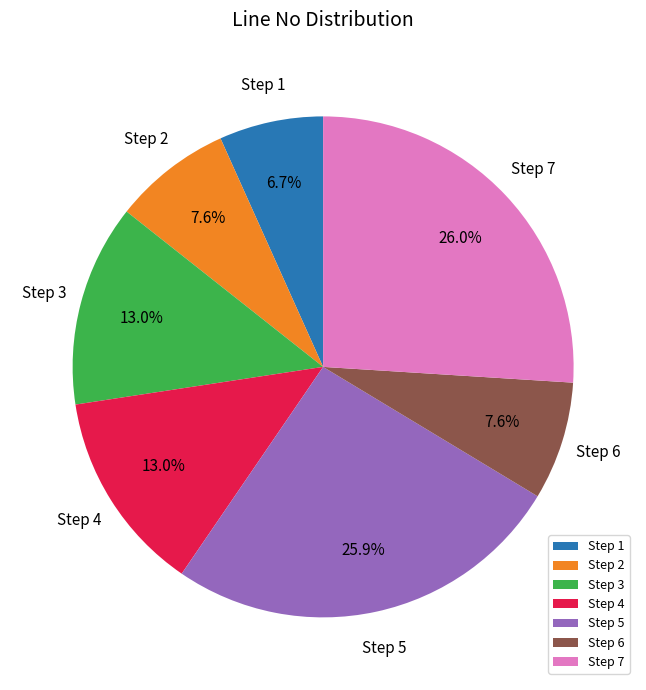

What portion of the pie excludes Step 2?

92.4%